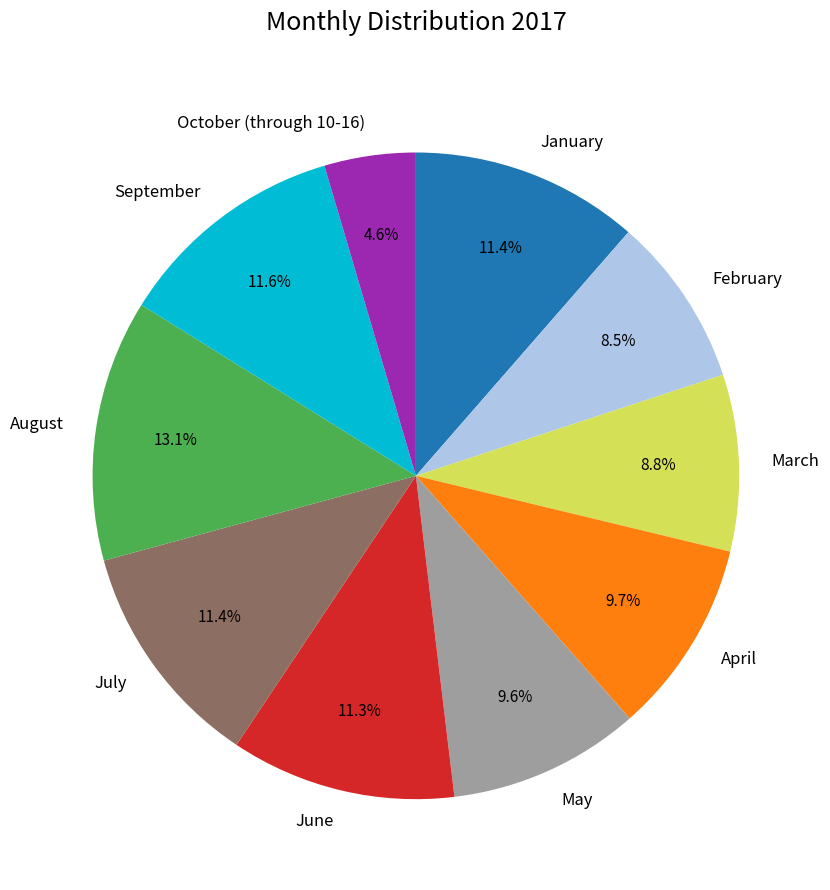

Count the number of slices in the pie.

10